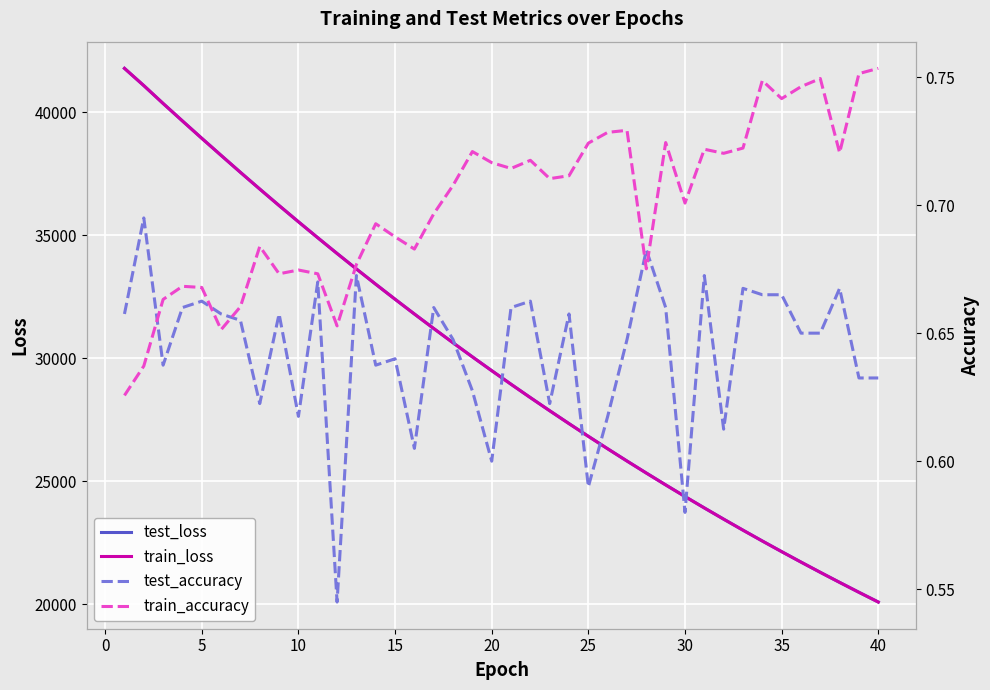

What is the minimum value for train_loss?

20097.9